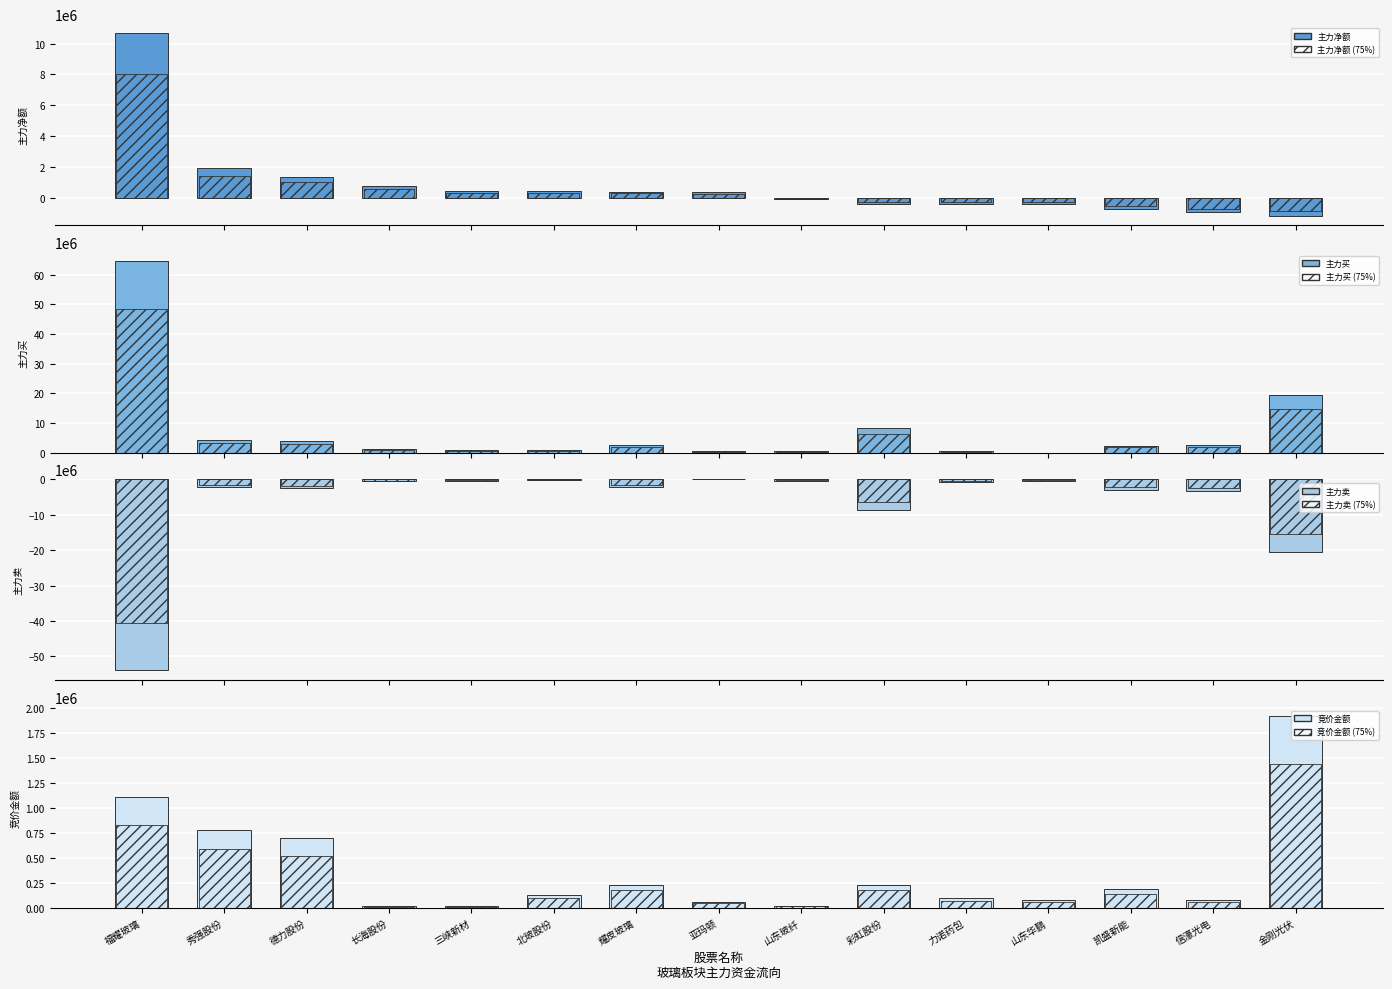

What is the label of the 10th bar from the left?

彩虹股份